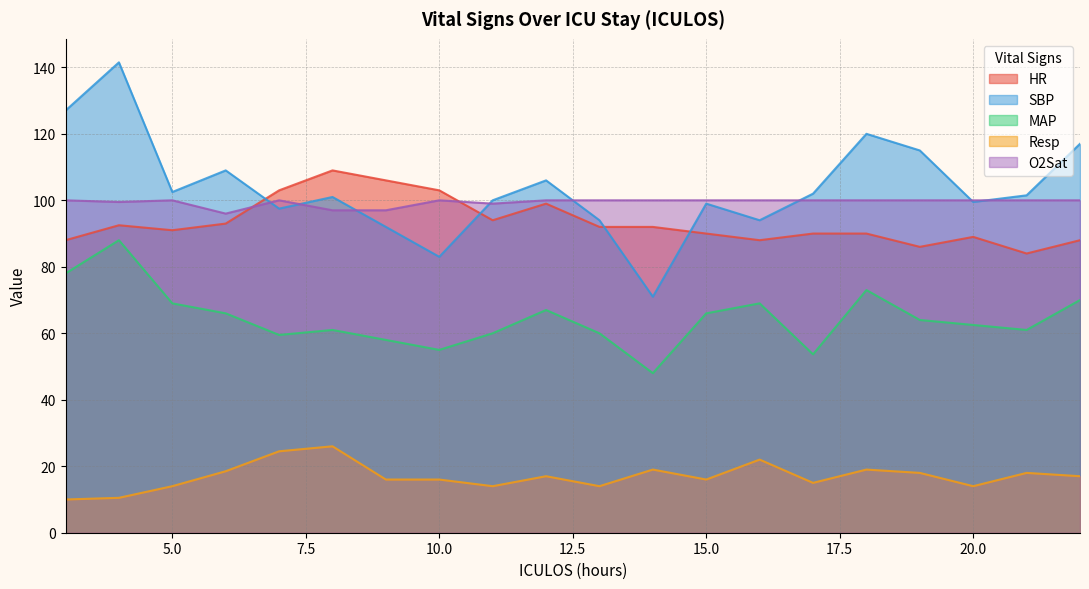

What is the sum of the HR values at 5 and 7?

194.0